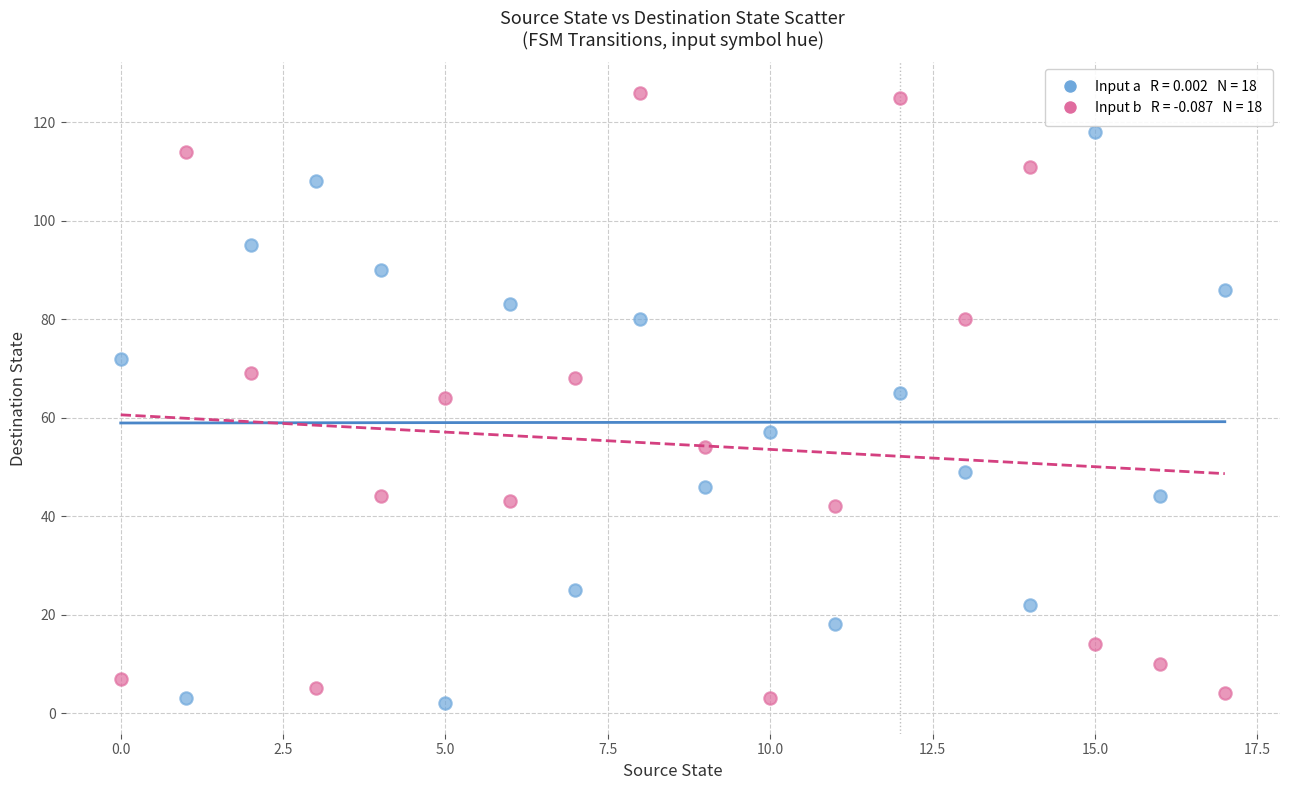

Across all data points, what is the range of Y values (max minus min)?

124